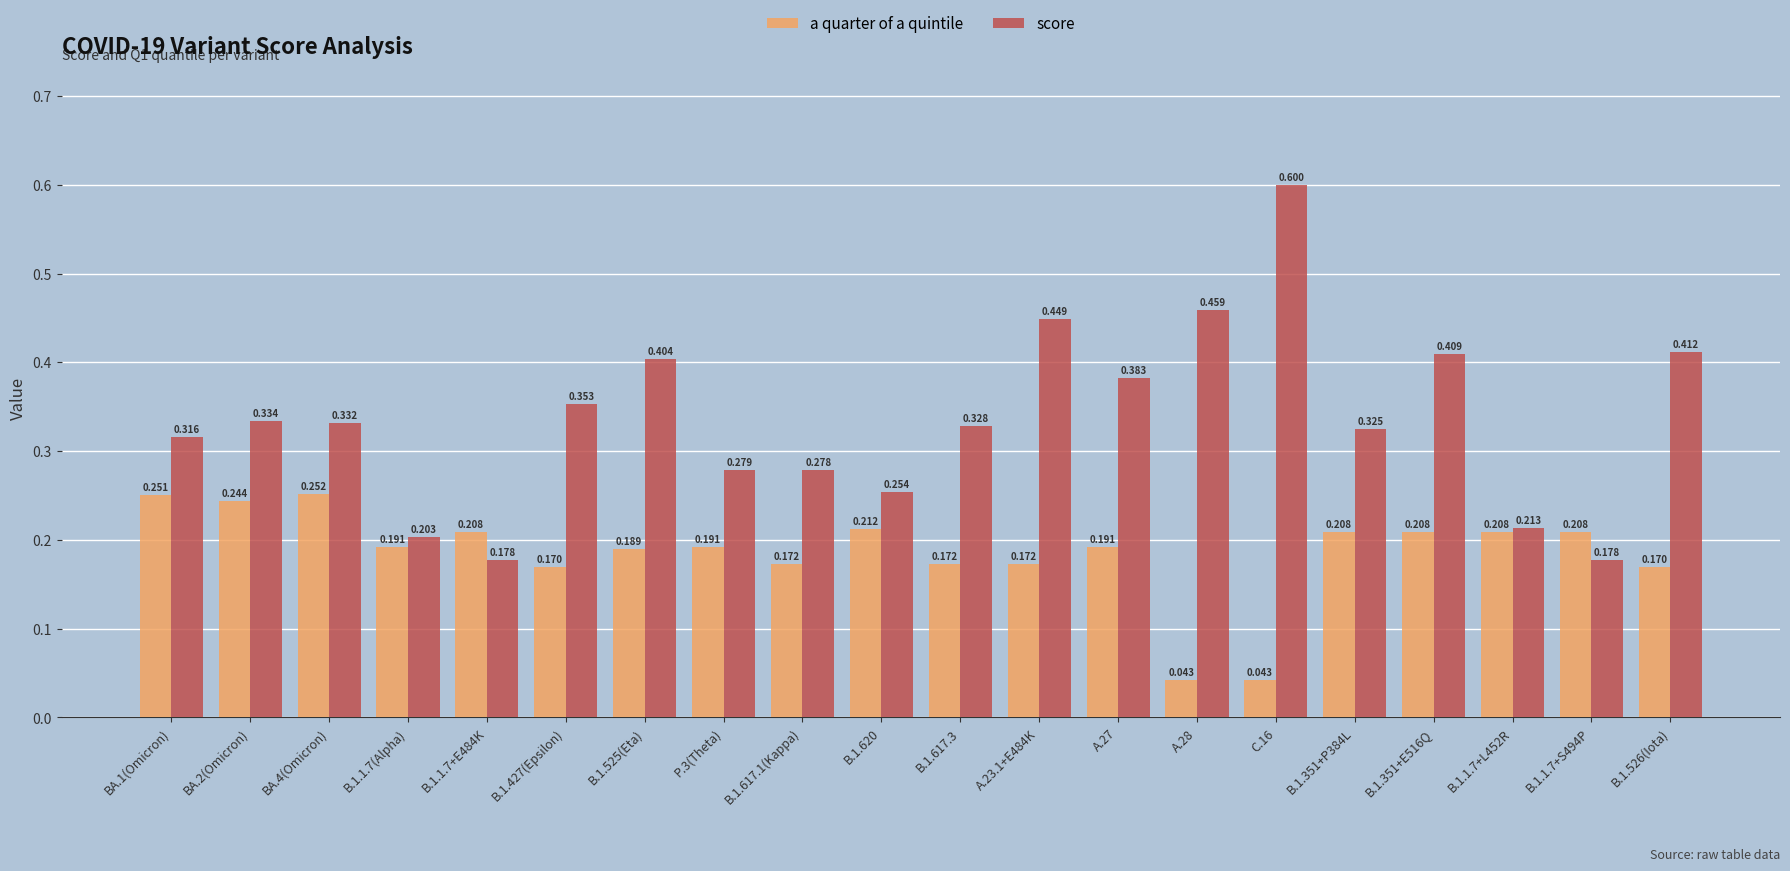

Which series has the largest range (max minus min)?

score